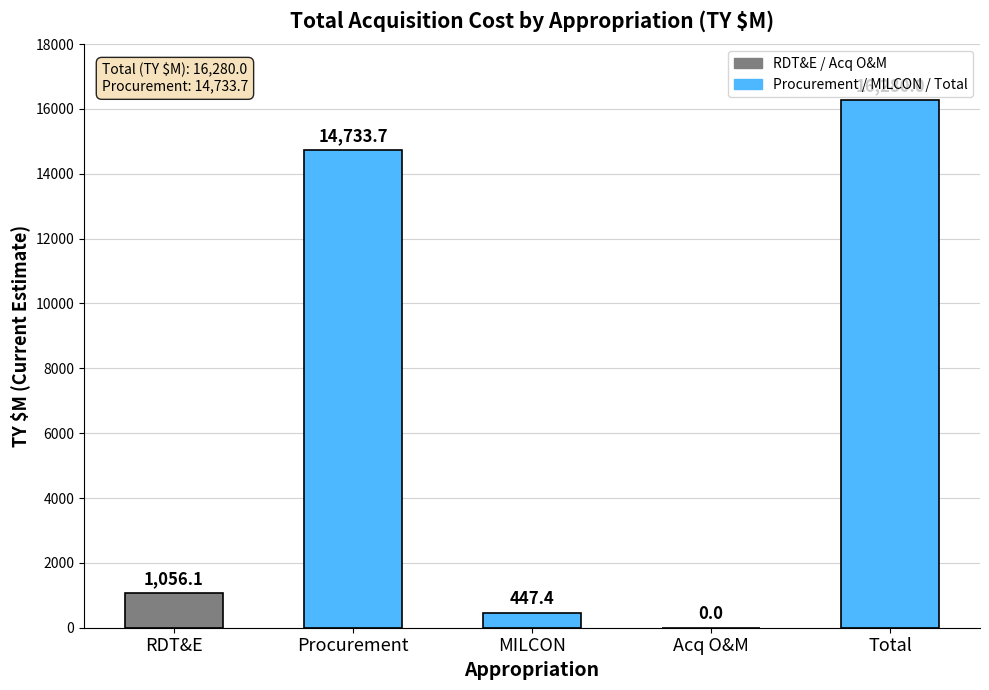

What is the sum of the values at RDT&E and MILCON?

1503.5